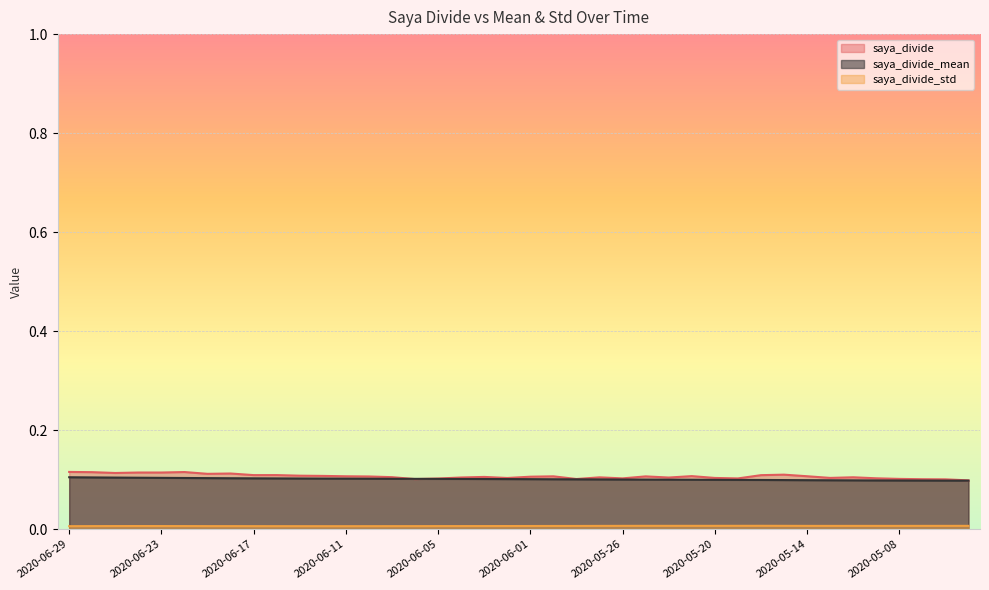

Does the chart display data point markers on the line(s)?

No